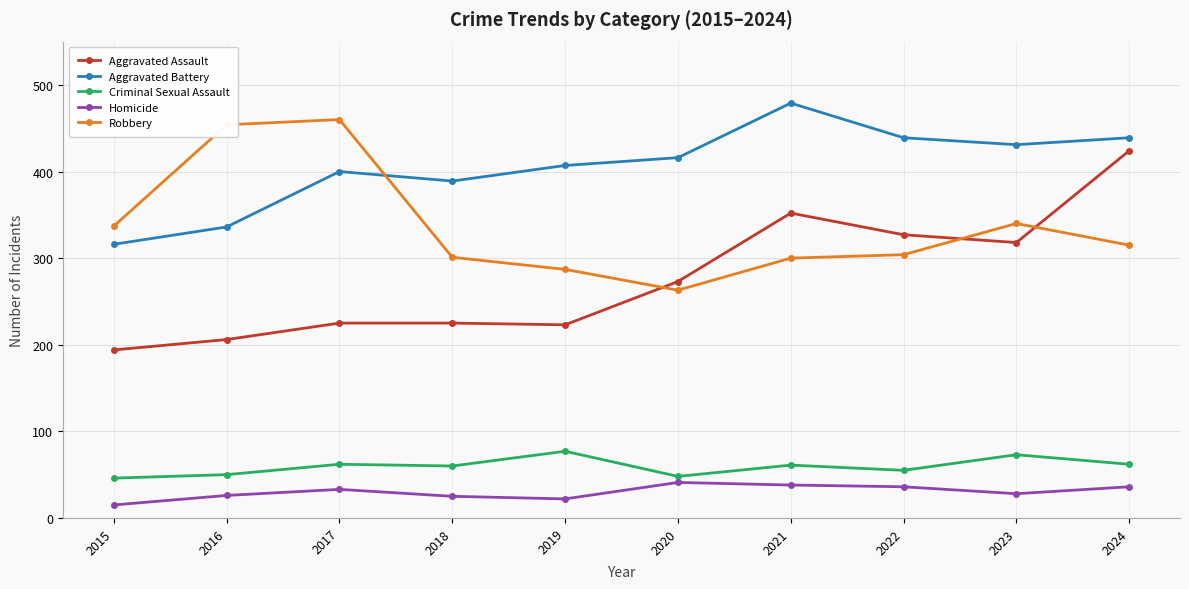

True or false: Aggravated Battery and Aggravated Assault intersect in this chart.

False